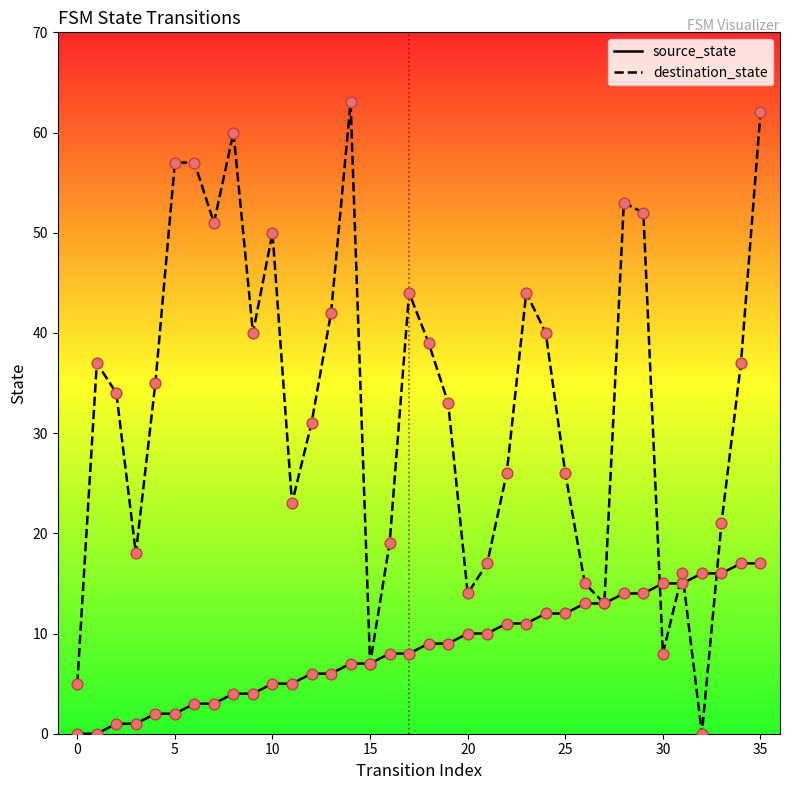

Which series has the largest total across all categories?

destination_state